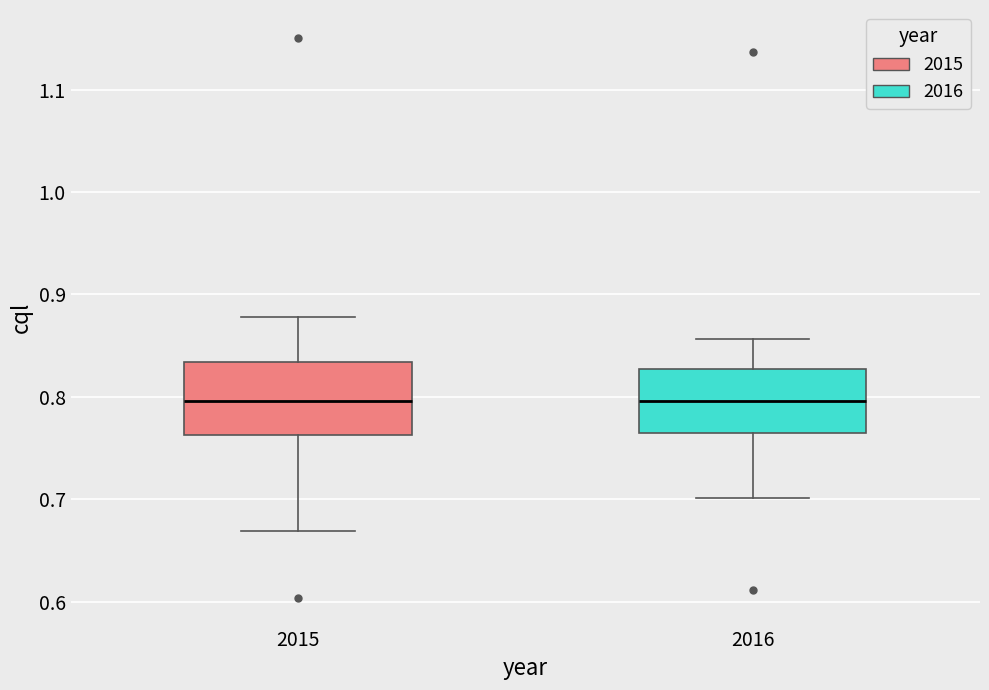

Reading left to right, read every box against the y-axis: the position of its median line, the range the box covers, and the ends of its whiskers. The values are not printed on the chart, so give them approximately, as read against the axis.

2015: median 0.80, box 0.76 to 0.83, whiskers 0.67 to 0.88
2016: median 0.80, box 0.76 to 0.83, whiskers 0.70 to 0.86